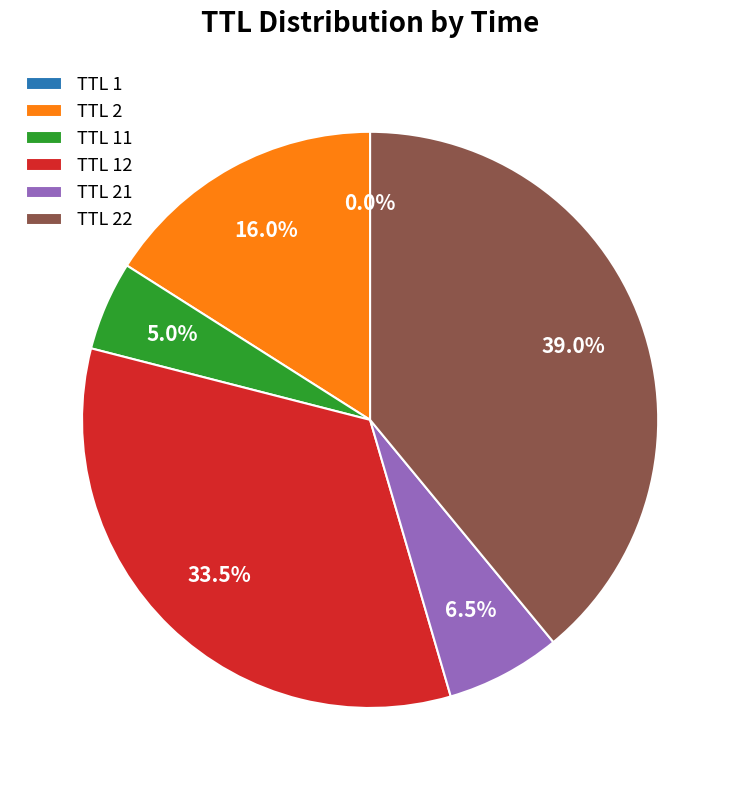

To the nearest percent, what is the average slice percentage?

17%